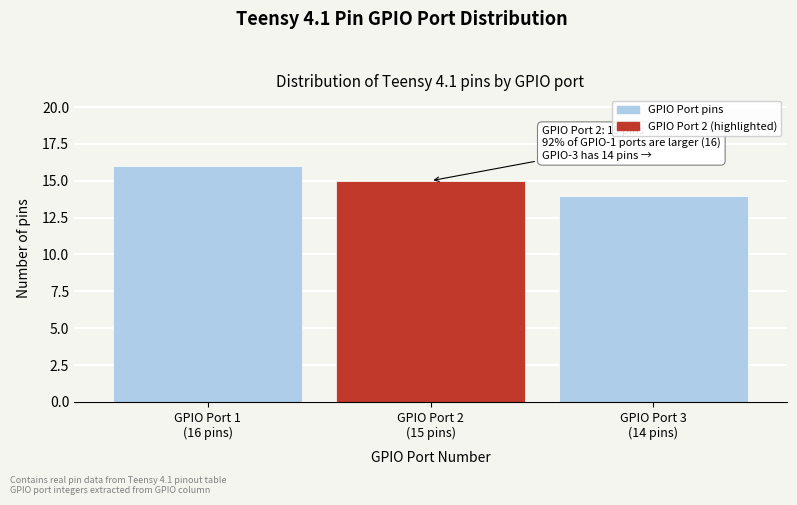

Reading left to right, transcribe all the data shown in this chart.

16	15	14